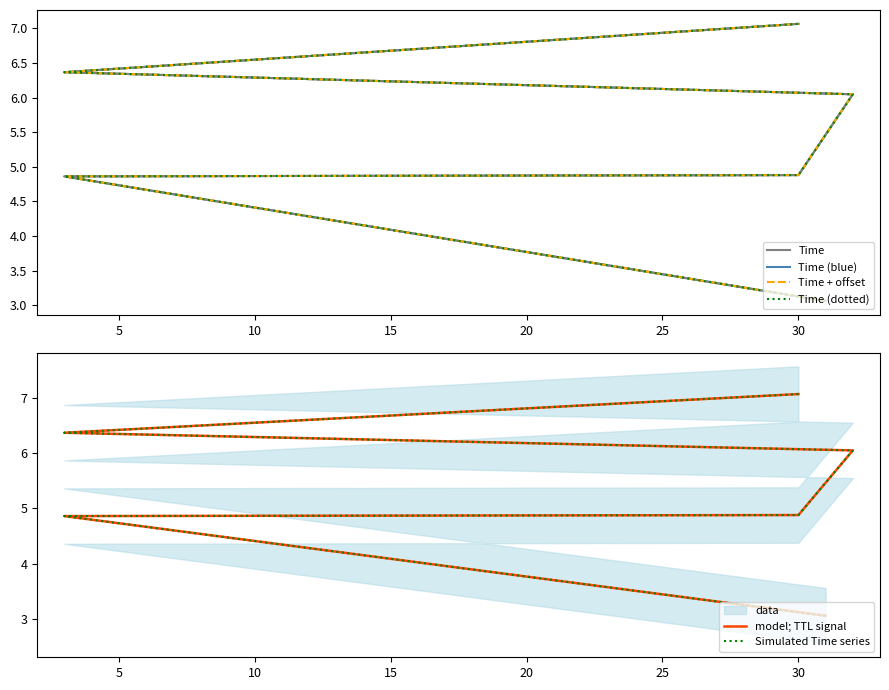

True or false: Time has a value of 7.8 at 5.

False